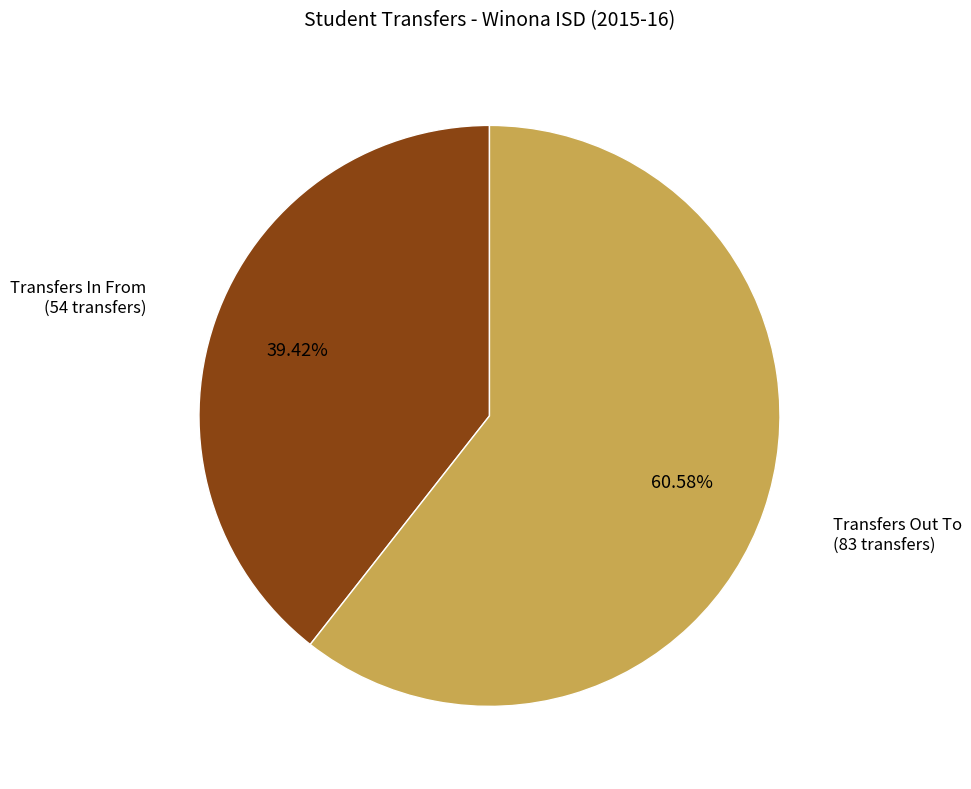

What percentage do Transfers In From and Transfers Out To together represent?

100.0%